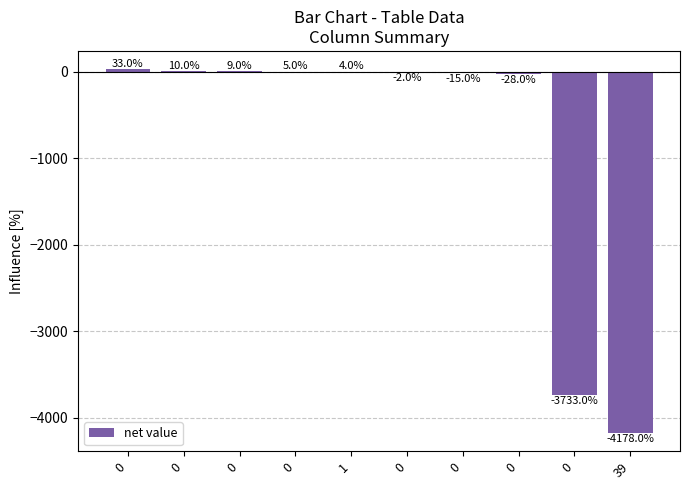

Are the bars horizontal?

No